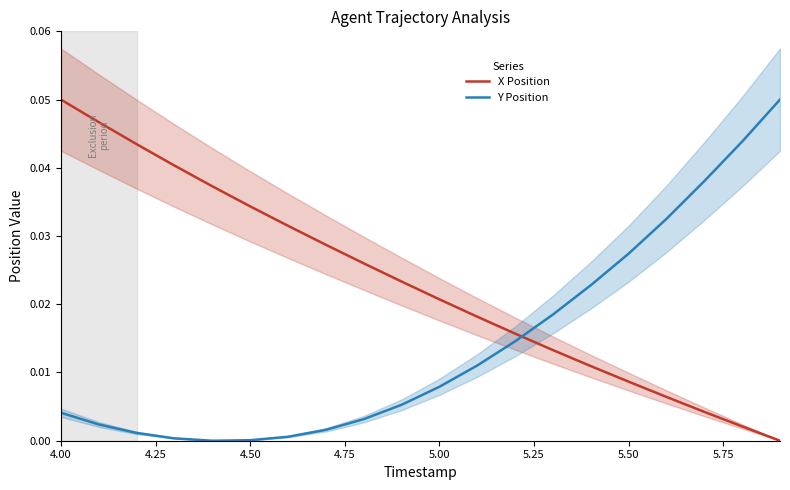

At which label does X Position reach its peak?

4.00